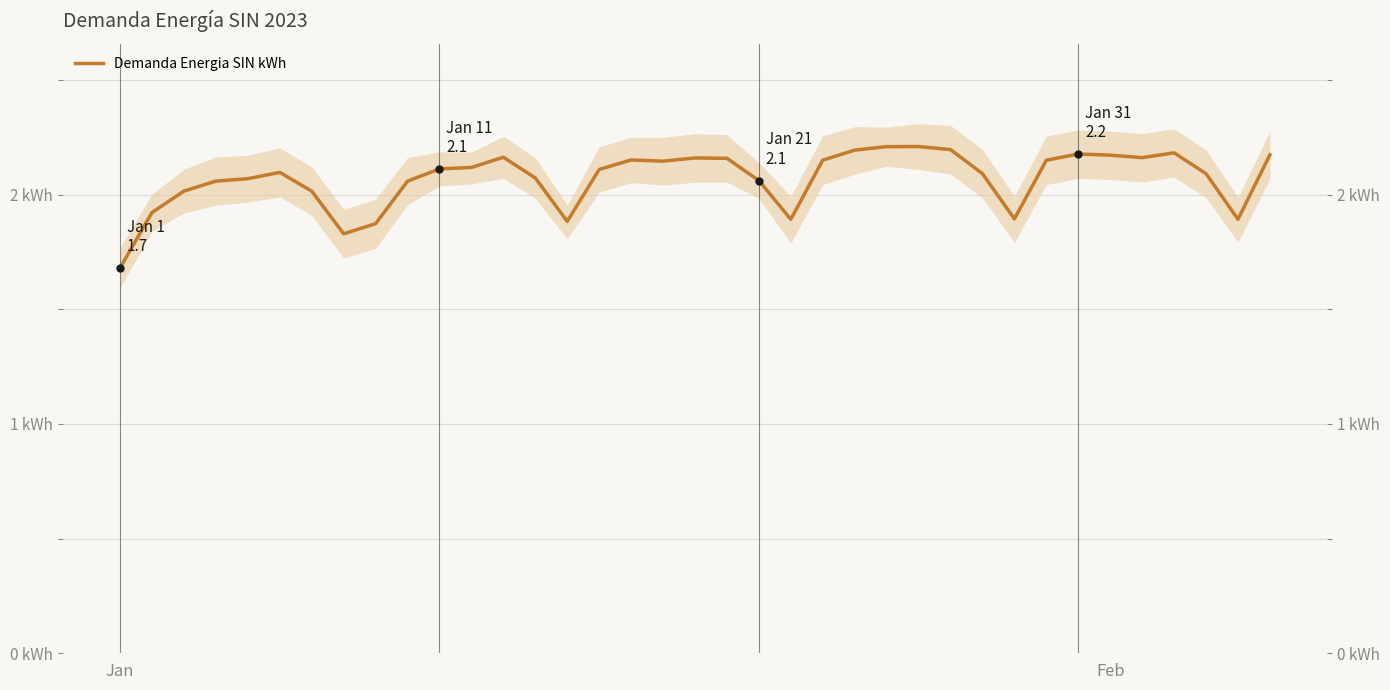

How many series are shown in this chart?

1